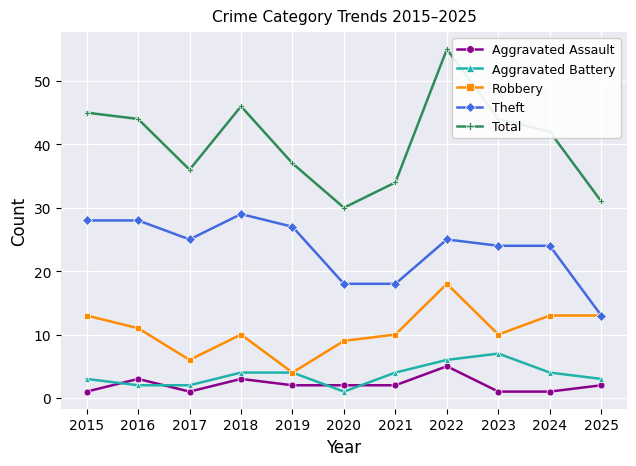

Is it true that Total equals 11 at 2018?

False